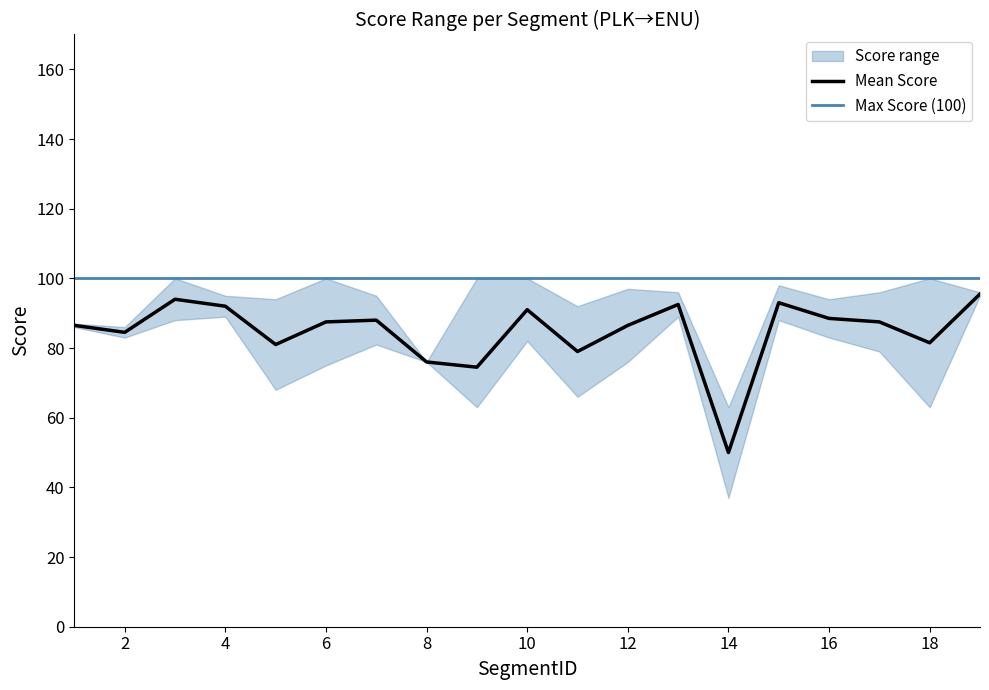

What is the highest value of the Mean Score series?

95.5